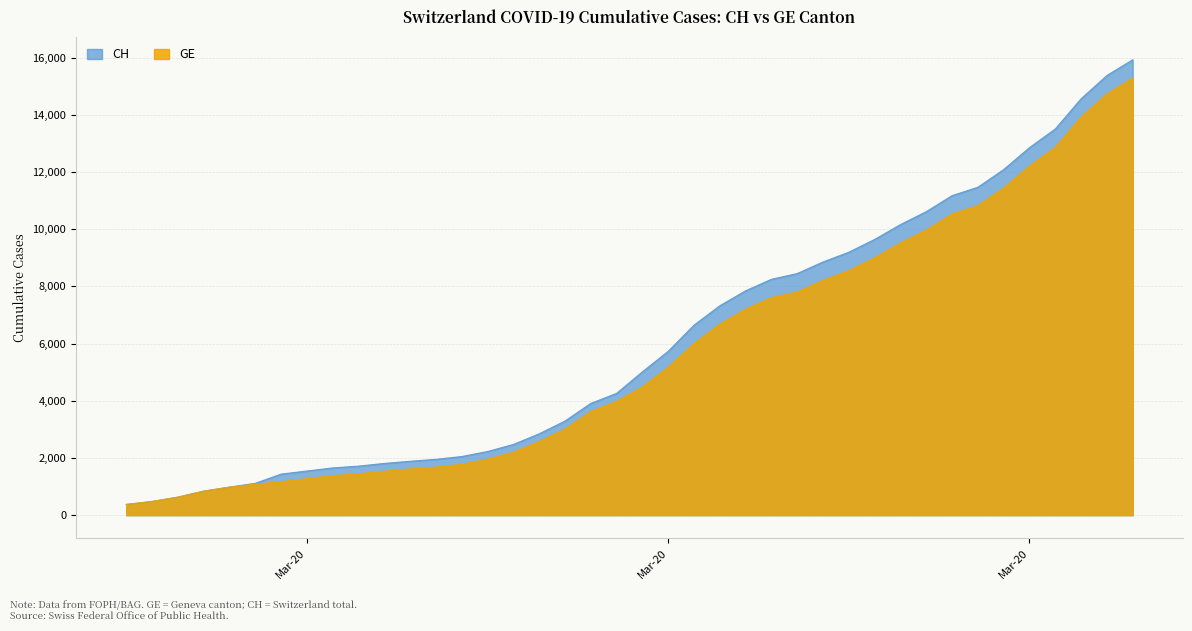

Reading right to left, extract all data points from this chart.

CH: 15926	15375	14561	13505	12852	12086	11467	11175	10613	10162	9642	9196	8855	8449	8249	7847	7323	6644	5731	5012	4259	3908	3291	2845	2472	2226	2051	1952	1885	1809	1715	1652	1544	1436	1113	981	840	630	479	375
GE: 15284	14733	13919	12863	12210	11444	10825	10533	9971	9520	9000	8554	8213	7807	7607	7205	6681	6002	5174	4485	3978	3627	3010	2574	2201	1955	1780	1681	1614	1538	1447	1384	1278	1171	1083	981	840	630	479	375